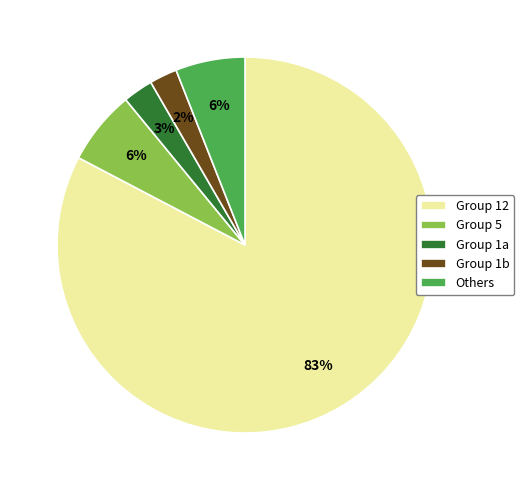

To the nearest percent, what is the average slice percentage?

20%